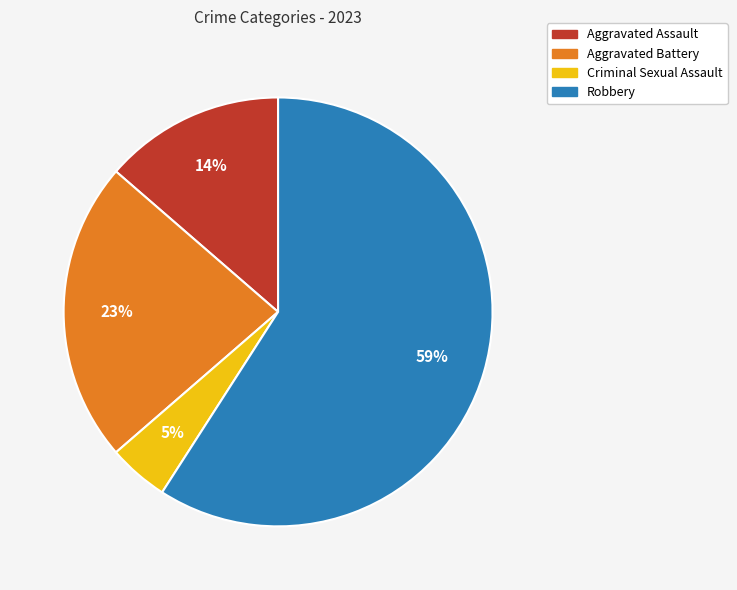

What percentage is the Aggravated Assault slice, to the nearest percent?

14%